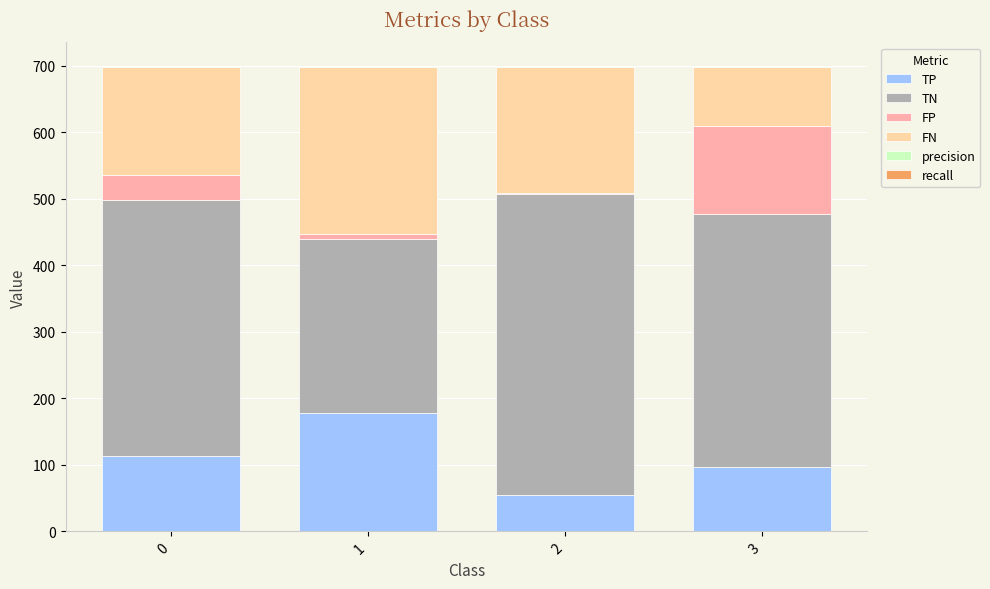

What is the maximum value for TP?

178.0